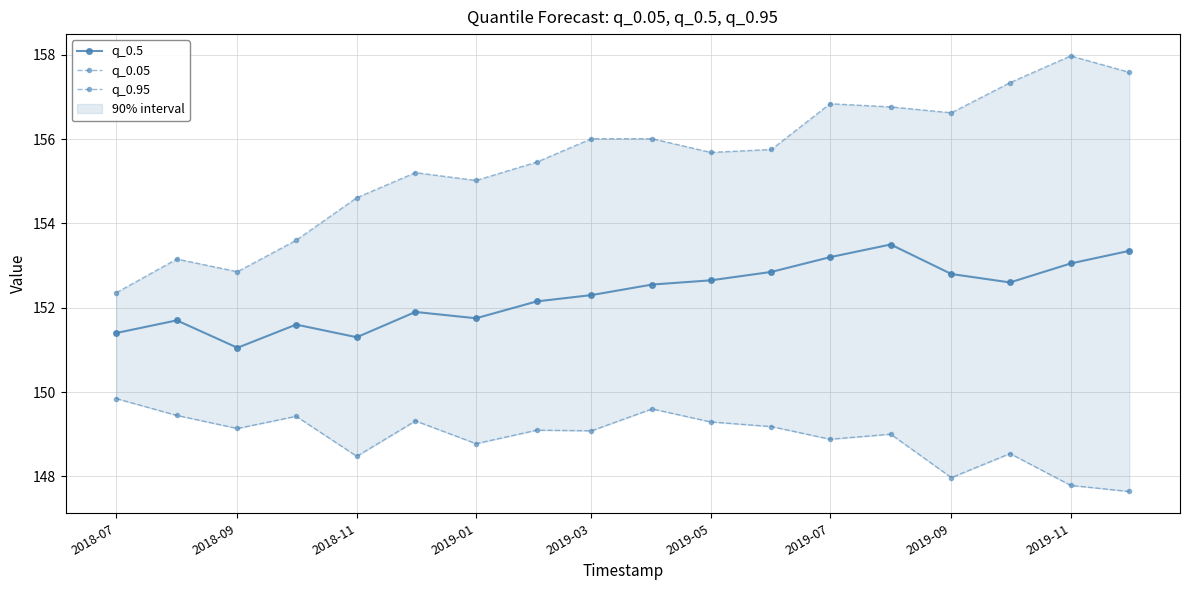

True or false: q_0.5 has more than 1 points higher than both neighbors.

True